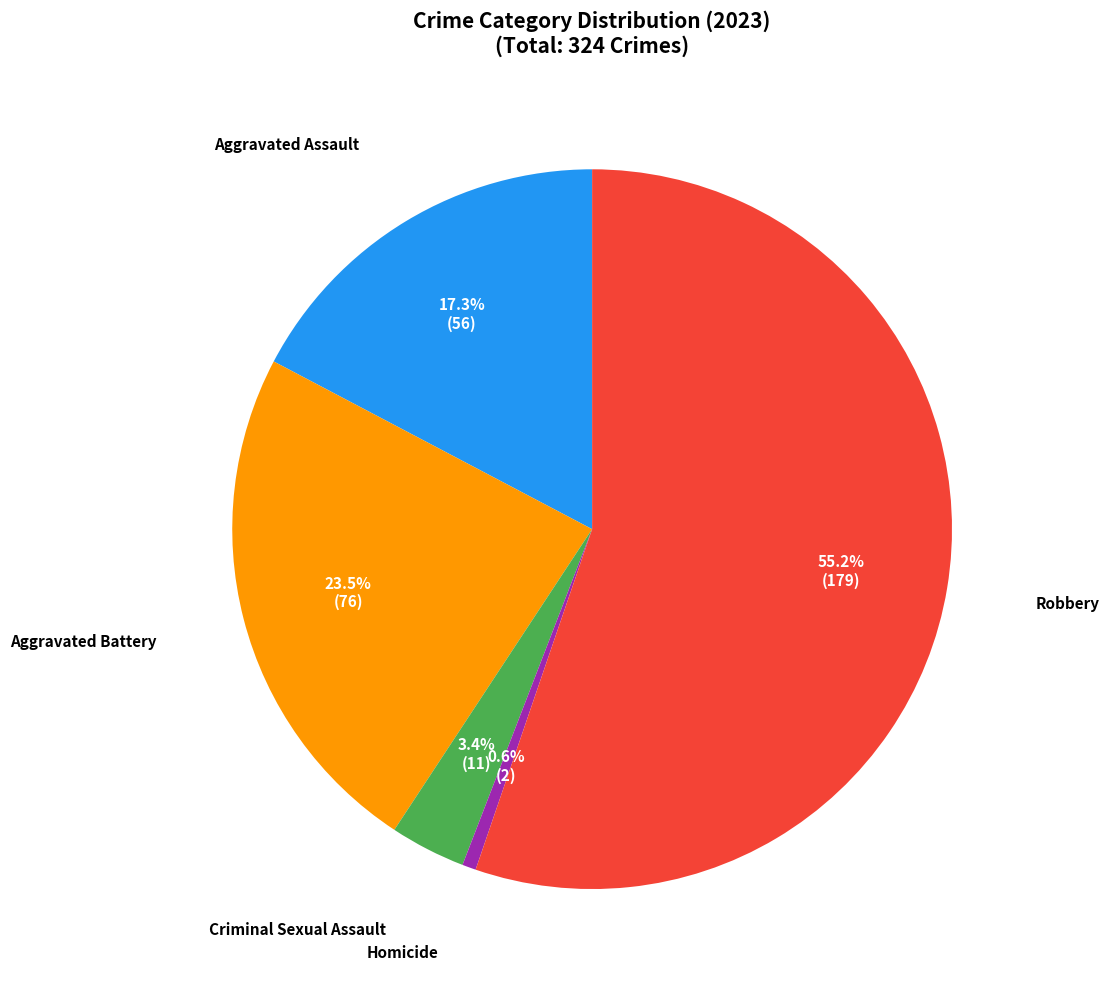

Which slice is the smallest?

Homicide